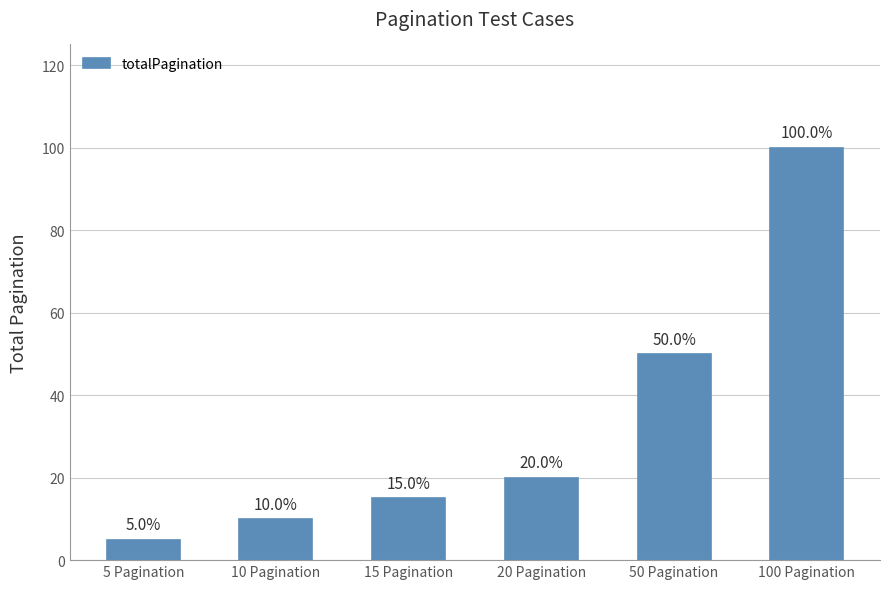

What value does the data have at 20 Pagination, to the nearest 10?

20